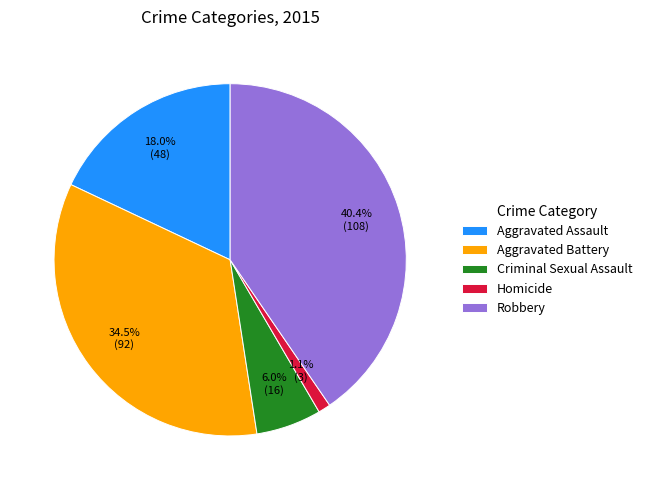

Is there a majority slice in this chart?

No